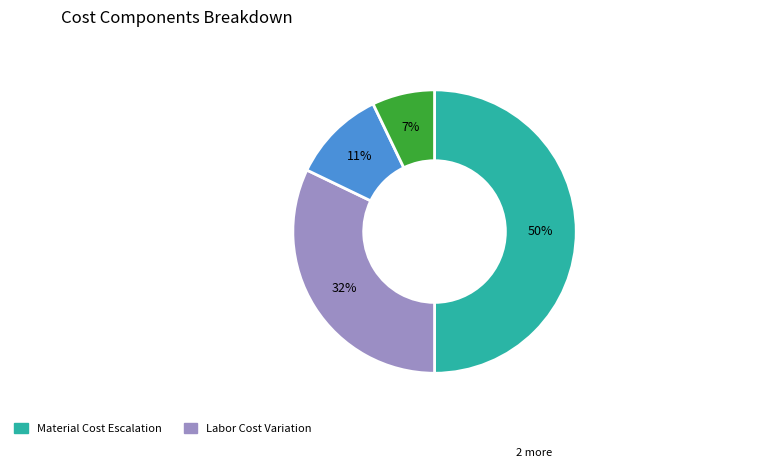

To the nearest percent, what is the difference between the largest and smallest slice percentages?

43%